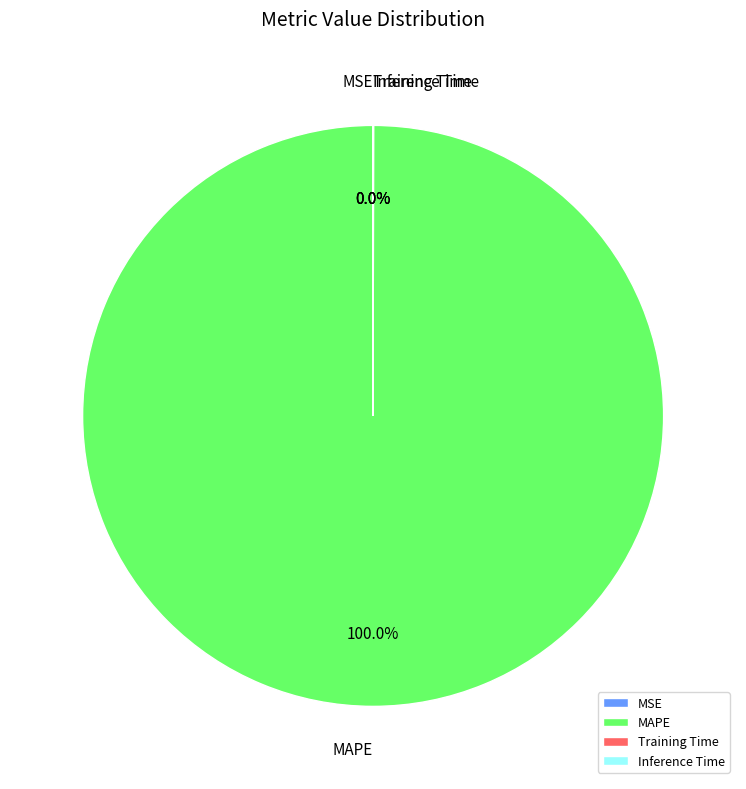

What is the largest slice in the pie chart?

MAPE